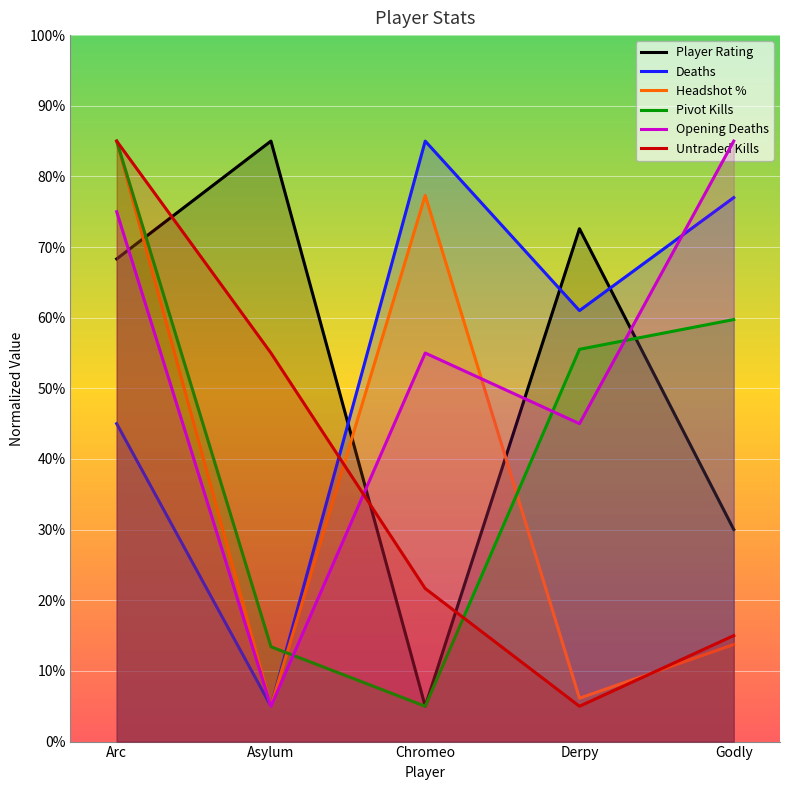

Reading left to right, transcribe all the data shown in this chart.

Player Rating: Arc=68.3	Asylum=85.0	Chromeo=5.0	Derpy=72.6	Godly=30.0
Deaths: Arc=45.0	Asylum=5.0	Chromeo=85.0	Derpy=61.0	Godly=77.0
Headshot %: Arc=85.0	Asylum=5.0	Chromeo=77.3	Derpy=6.1	Godly=13.7
Pivot Kills: Arc=85.0	Asylum=13.4	Chromeo=5.0	Derpy=55.5	Godly=59.7
Opening Deaths: Arc=75.0	Asylum=5.0	Chromeo=55.0	Derpy=45.0	Godly=85.0
Untraded Kills: Arc=85.0	Asylum=55.0	Chromeo=21.7	Derpy=5.0	Godly=15.0